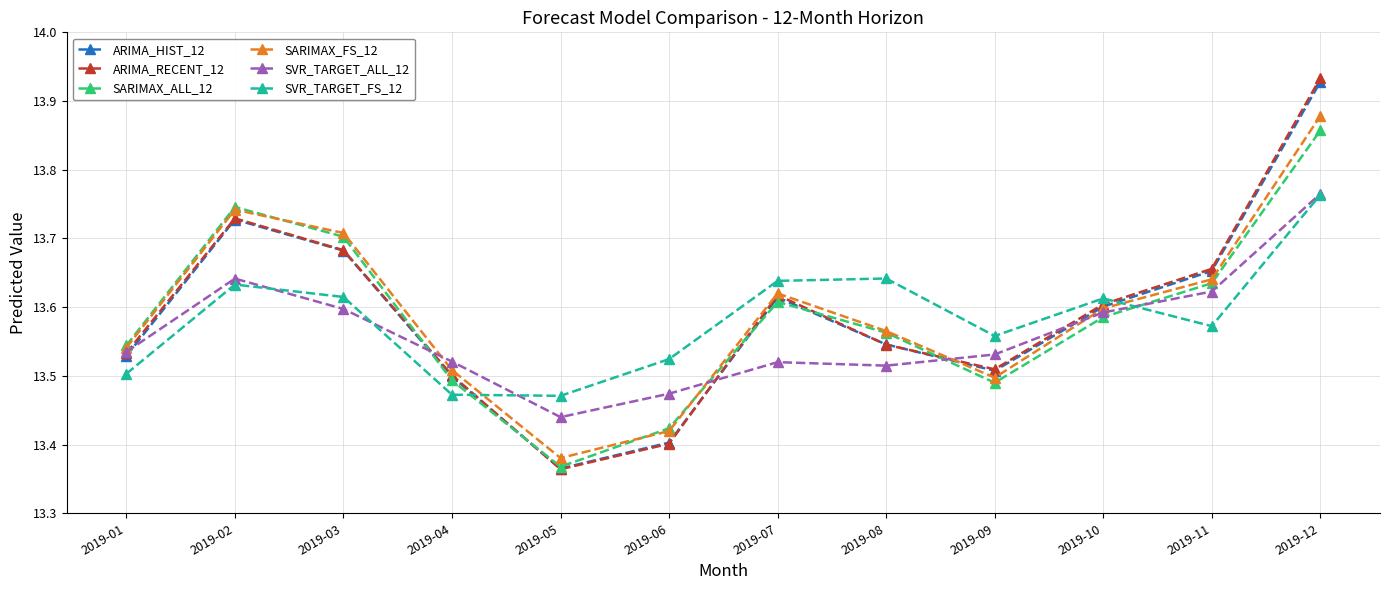

How many SARIMAX_ALL_12 values are between 13 and 14?

12